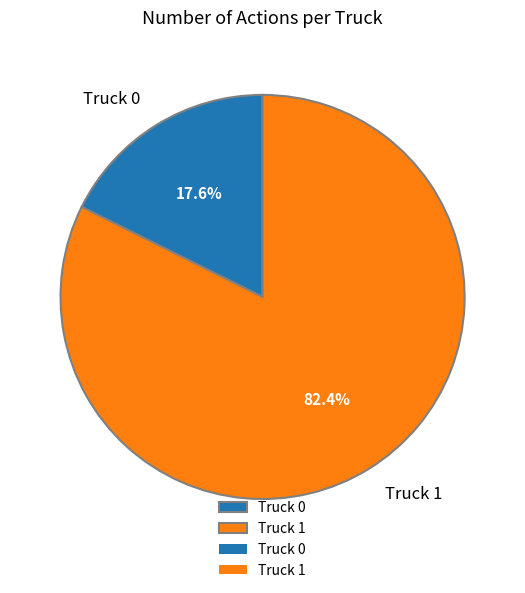

How much of the chart is everything except Truck 1?

17.6%